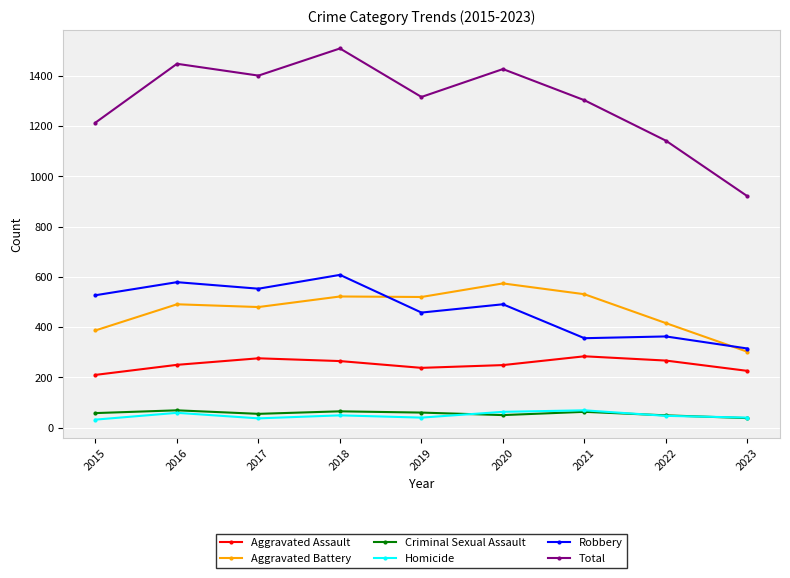

What is the spread (max minus min) of values at 2015?

1182